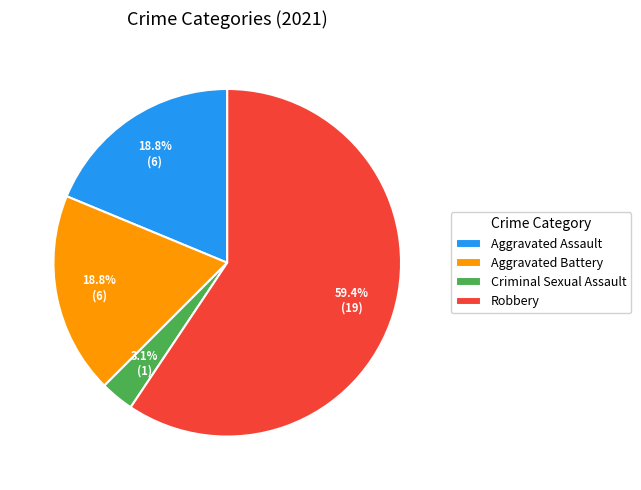

To the nearest percent, what is the difference between the Criminal Sexual Assault and Aggravated Assault slice percentages?

16%